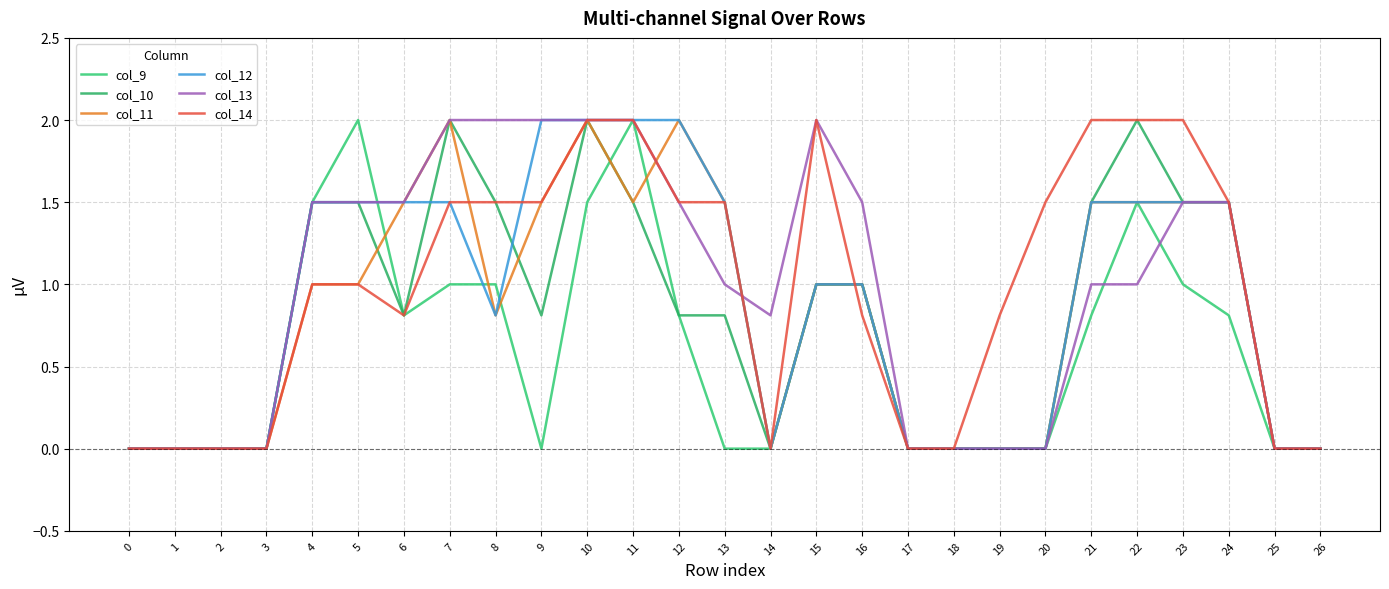

Is this an area chart (filled region under the line)?

No